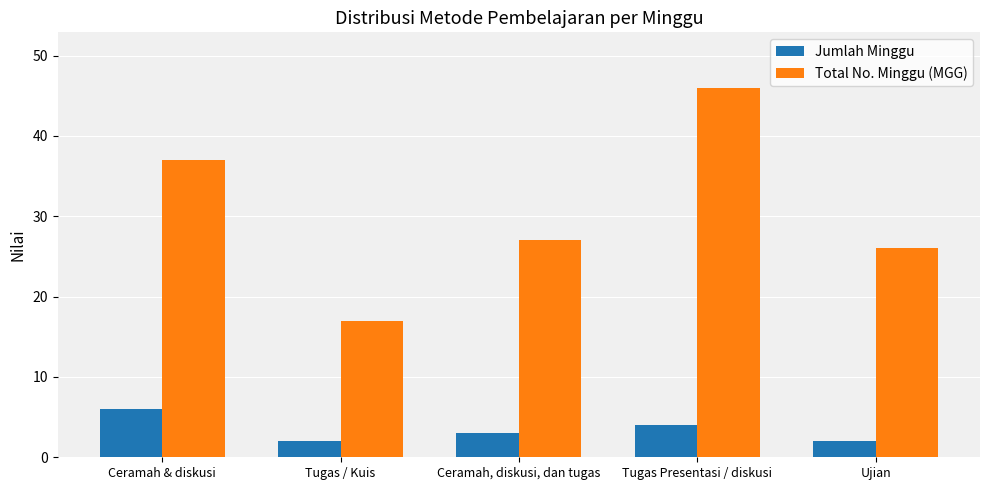

True or false: Jumlah Minggu has a value of 9 at Ceramah & diskusi.

False